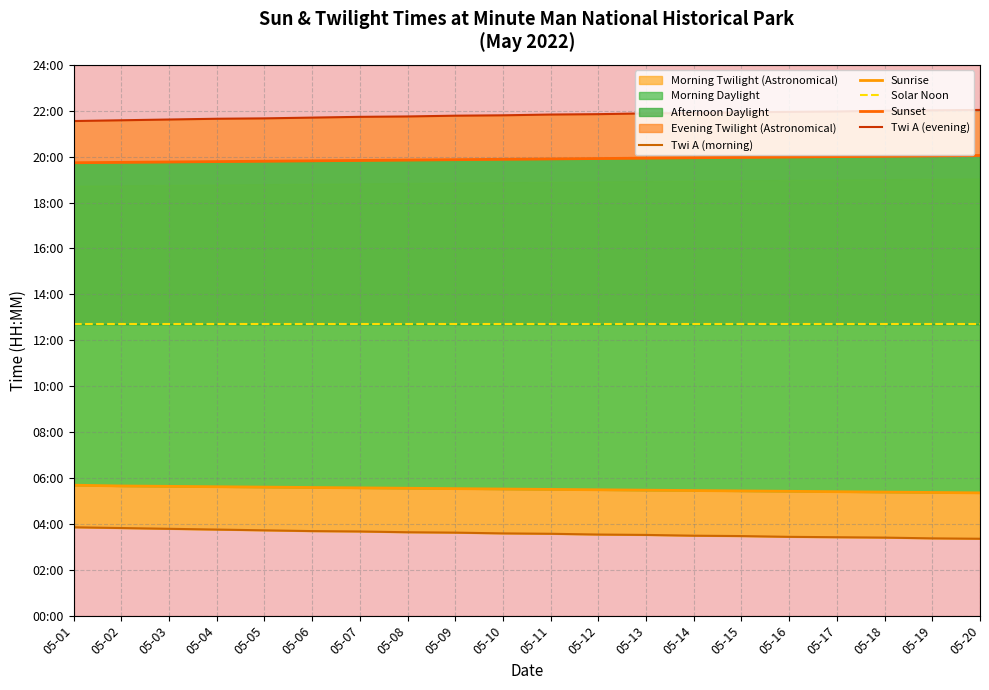

Reading left to right, what are all the values shown in this chart?

Twi A (morning): 231	229	227	225	223	221	220	218	217	215	214	212	211	209	208	206	205	204	202	201
Sunrise: 341	339	338	337	336	335	334	333	332	331	330	329	328	327	326	325	324	323	322	321
Solar Noon: 762	762	762	762	762	762	762	762	762	762	762	762	762	762	762	762	762	762	762	762
Sunset: 1184	1185	1186	1187	1188	1189	1190	1191	1192	1193	1194	1195	1196	1197	1198	1199	1200	1201	1202	1203
Twi A (evening): 1293	1295	1297	1299	1300	1302	1304	1305	1307	1308	1310	1311	1313	1314	1316	1317	1318	1320	1321	1322